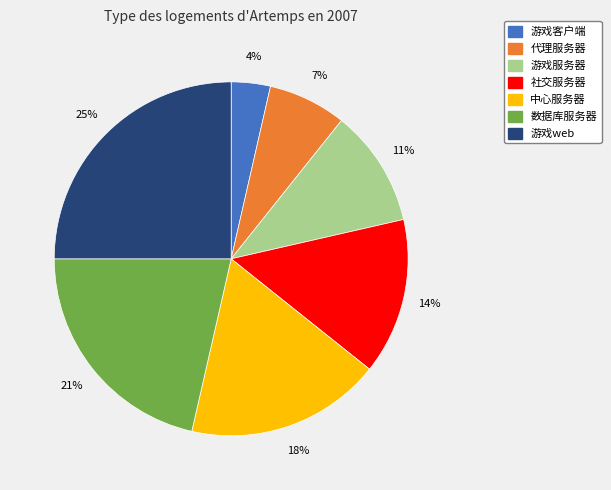

What percentage is the 中心服务器 slice, to the nearest percent?

18%